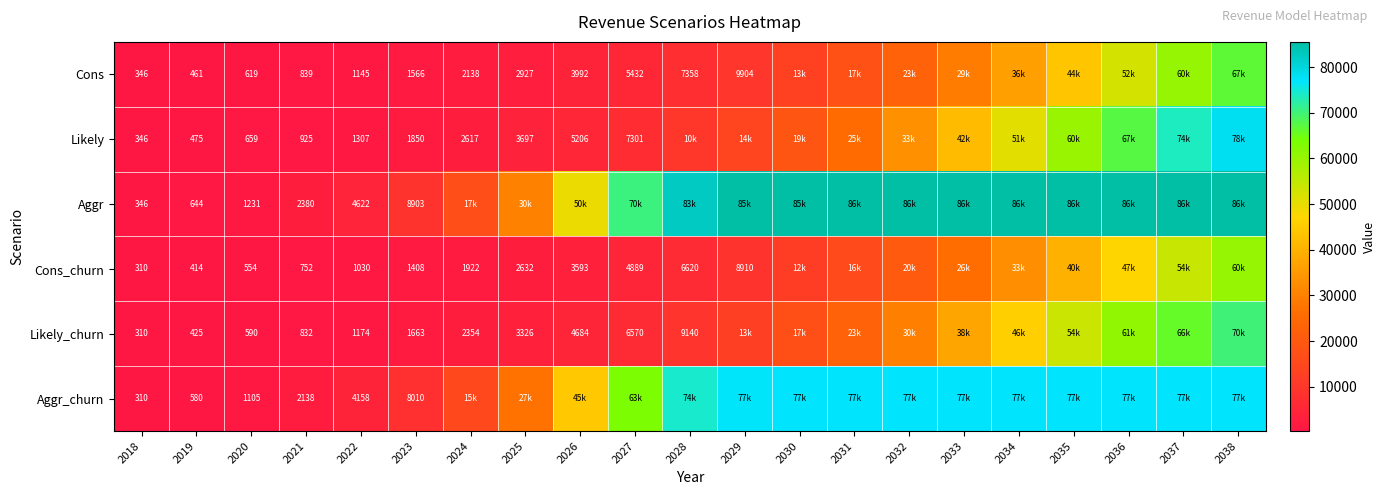

What is the sum of the Cons values at 2027 and 2018?

5778.0